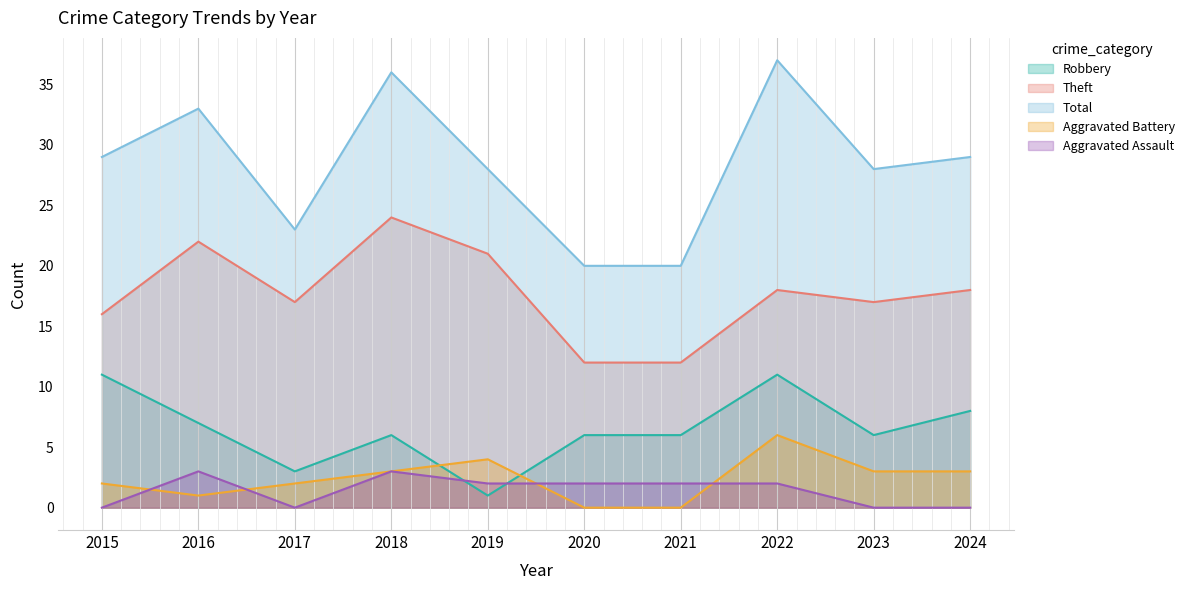

At which category is the sum across all series the highest?

2022